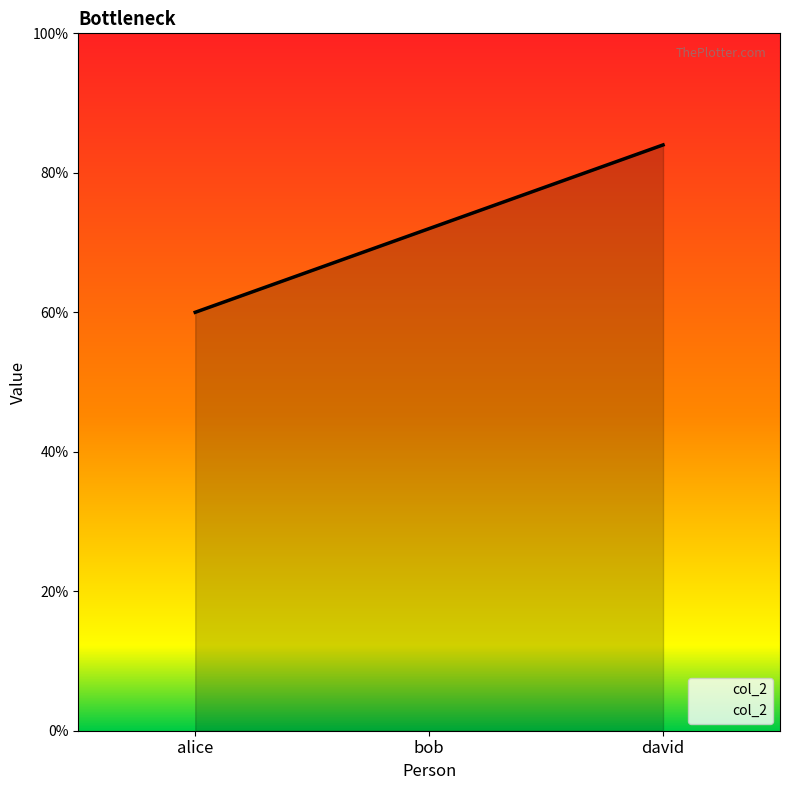

Rank the categories by value from highest to lowest.

david, bob, alice